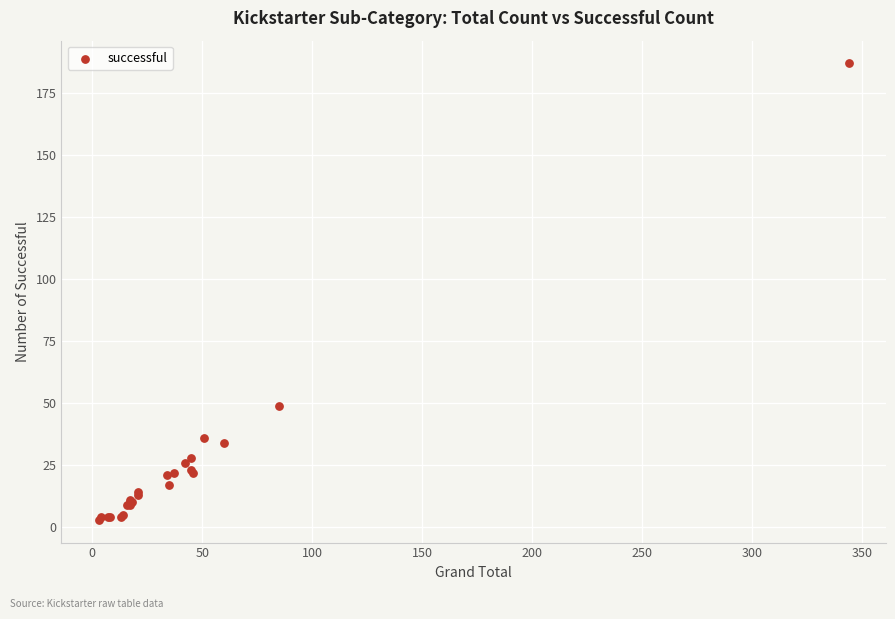

What Y value in the scatter plot is closest to 95?

49